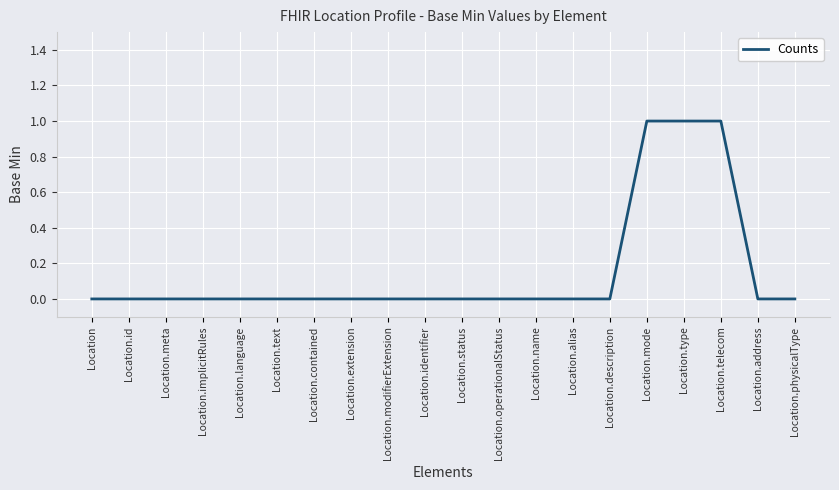

Which has a higher value, Location.telecom or Location.physicalType?

Location.telecom